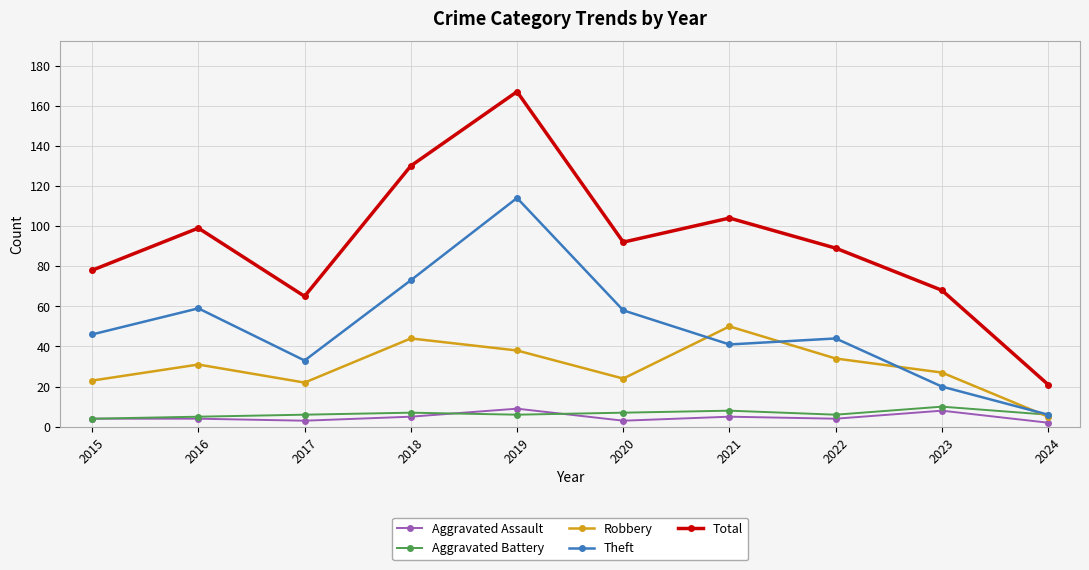

How many lines are shown in the chart?

5